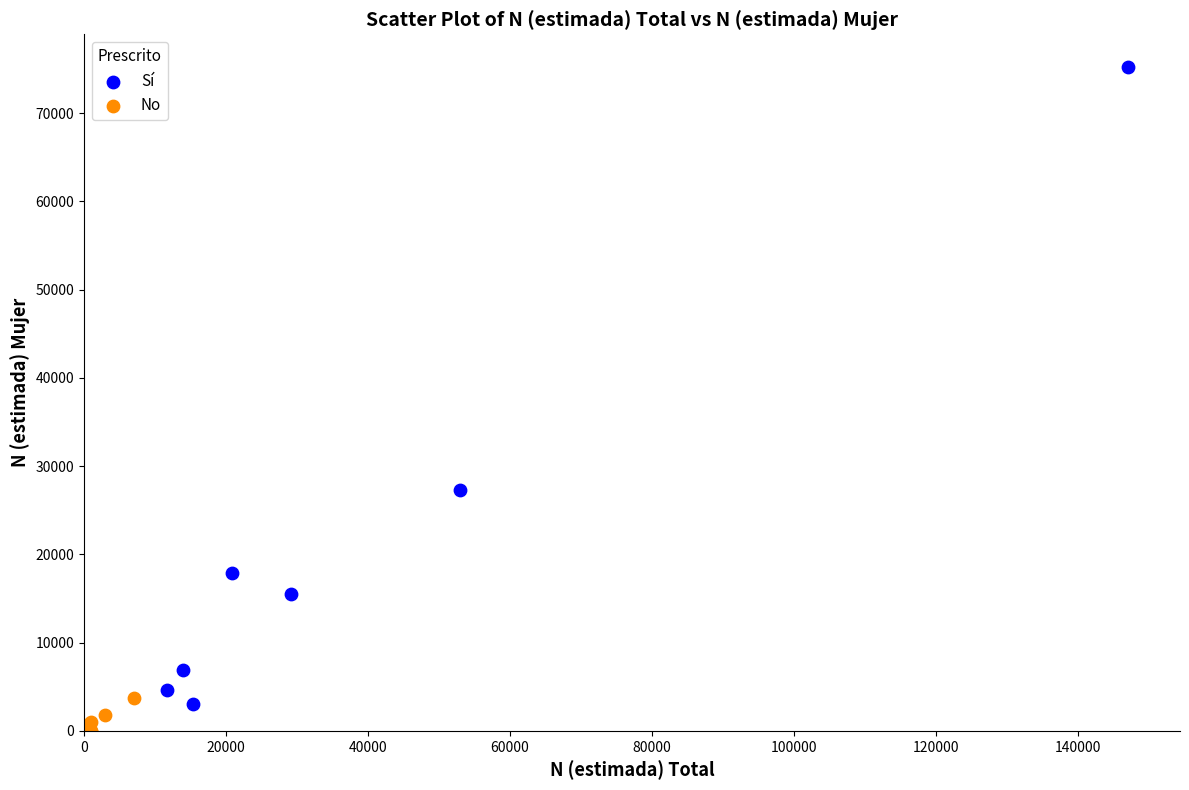

Which series reaches the maximum Y coordinate?

Sí